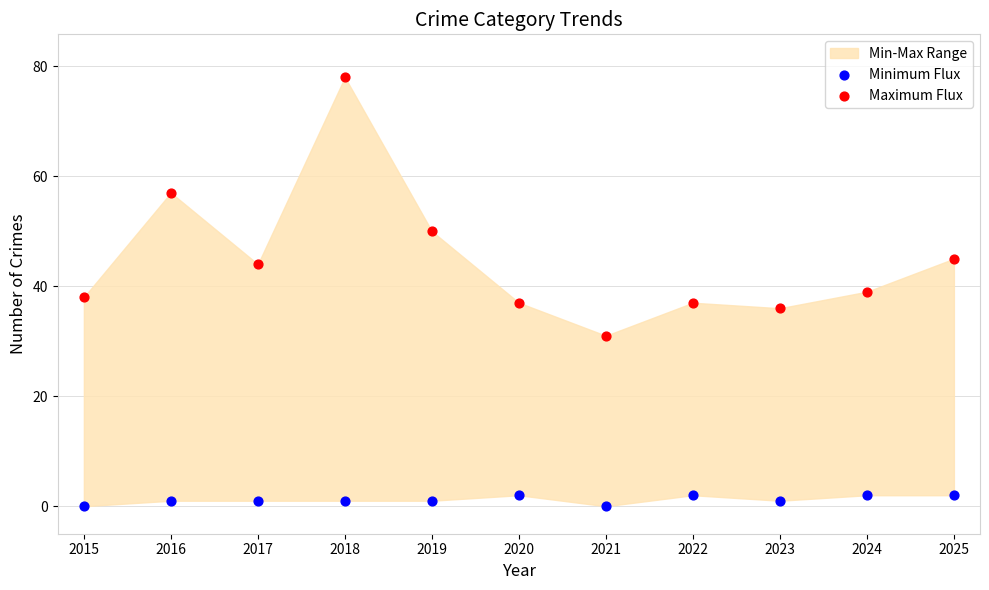

Across all data points, what is the range of Y values (max minus min)?

78